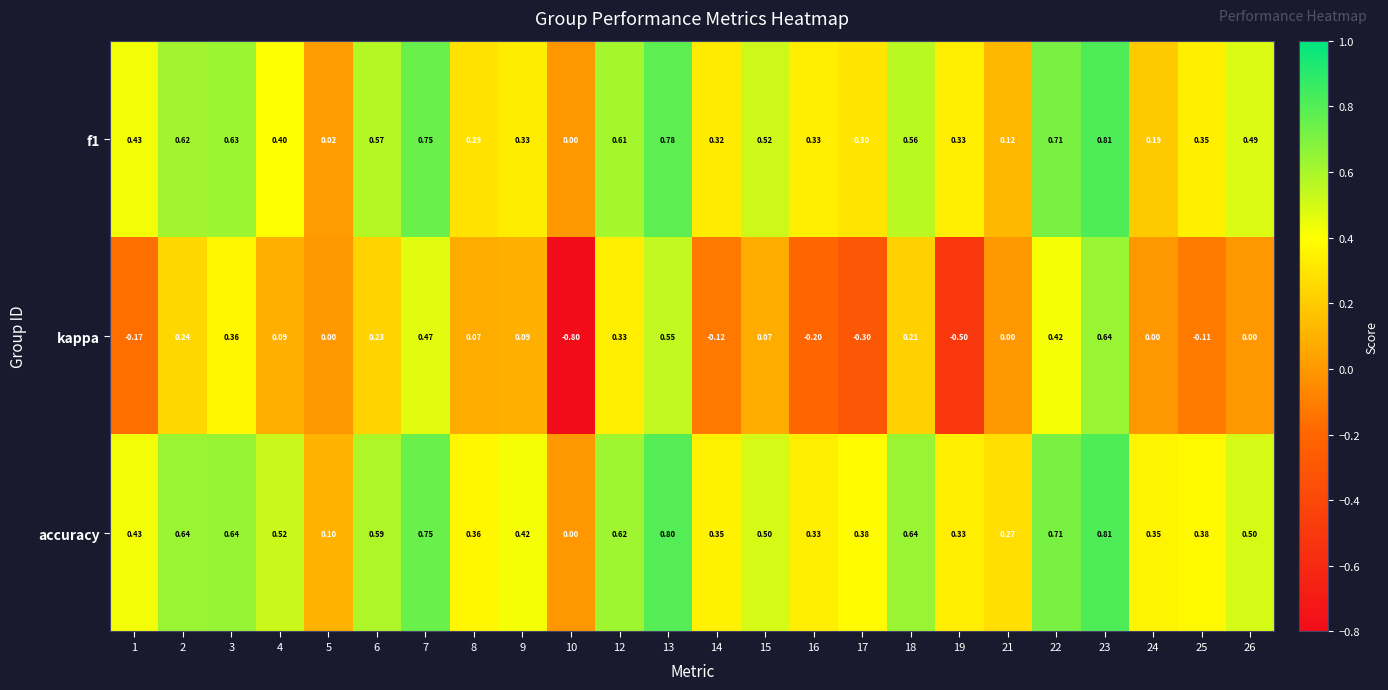

Which series has the largest total across all categories?

accuracy